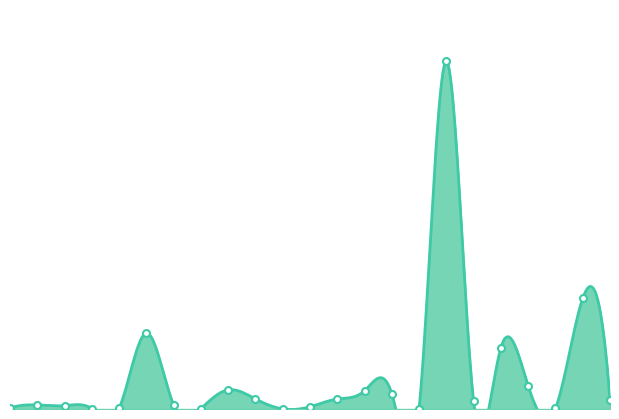

What value does the data have at Albania?

419.4